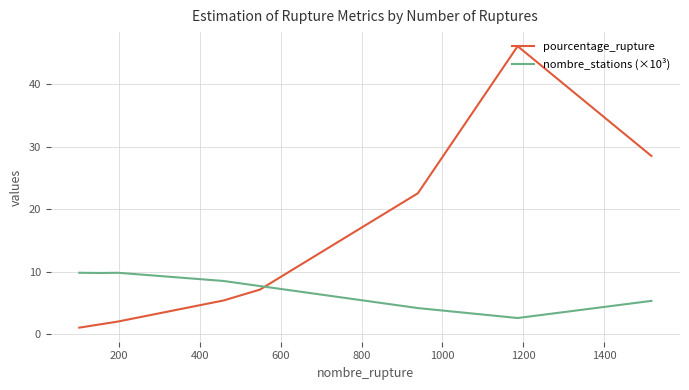

Which series has the largest range (max minus min)?

pourcentage_rupture